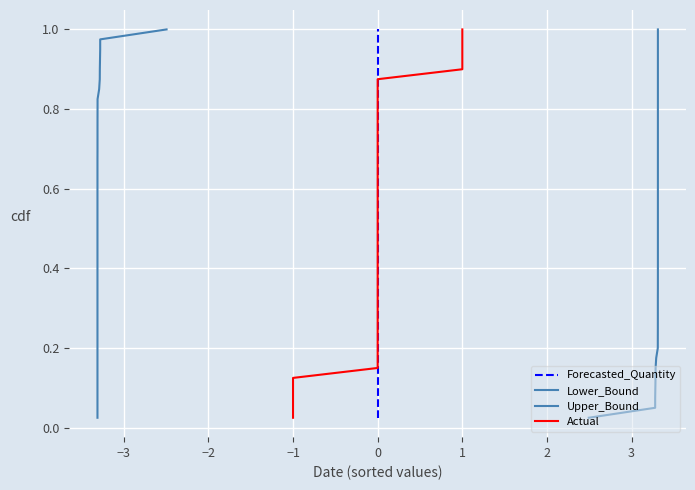

What is the value of the Lower_Bound point at the 33rd from the left?

0.8